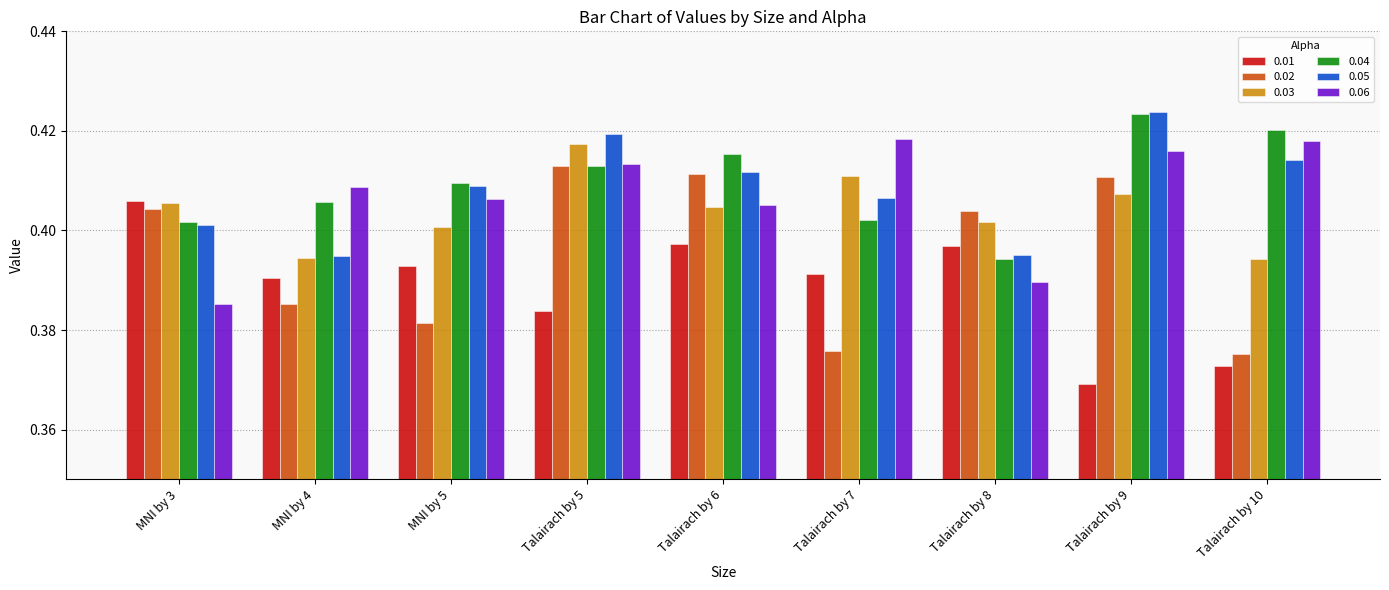

What are all the series names shown in the legend?

0.01, 0.02, 0.03, 0.04, 0.05, 0.06